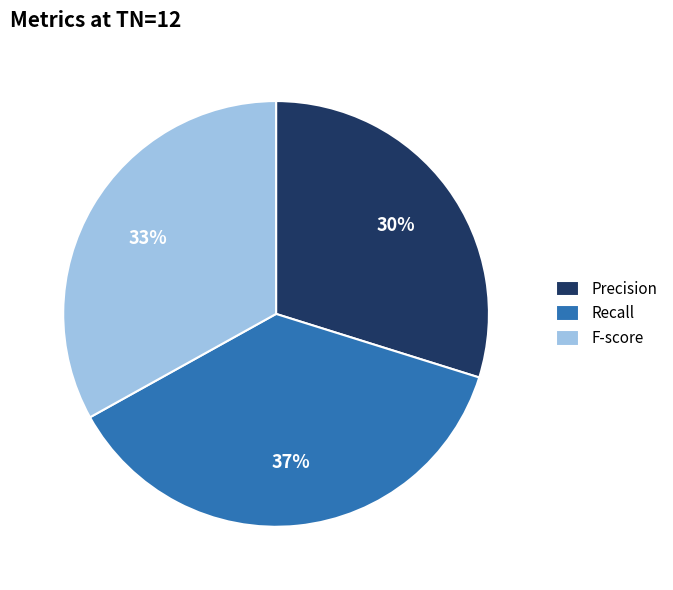

Which slice is the smallest?

Precision